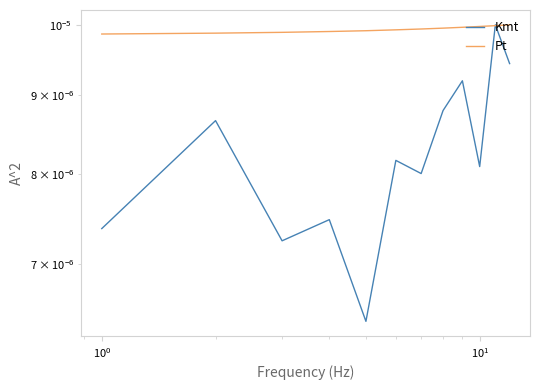

Is the value of Pt at $\mathdefault{10^{3}}$ greater than the value of Kmt at 9?

Yes